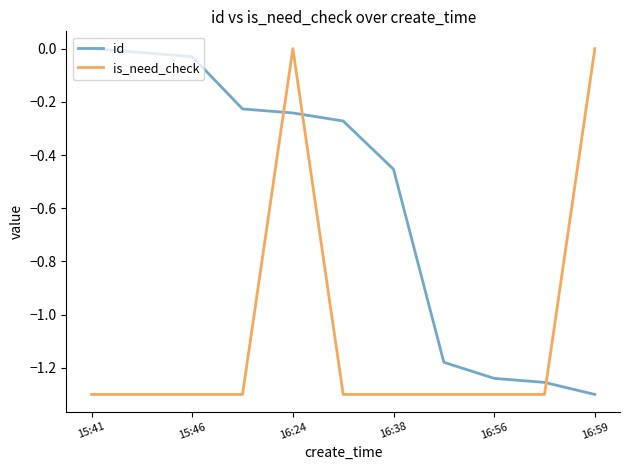

What is the difference between the maximum and minimum values in the is_need_check series?

1.3